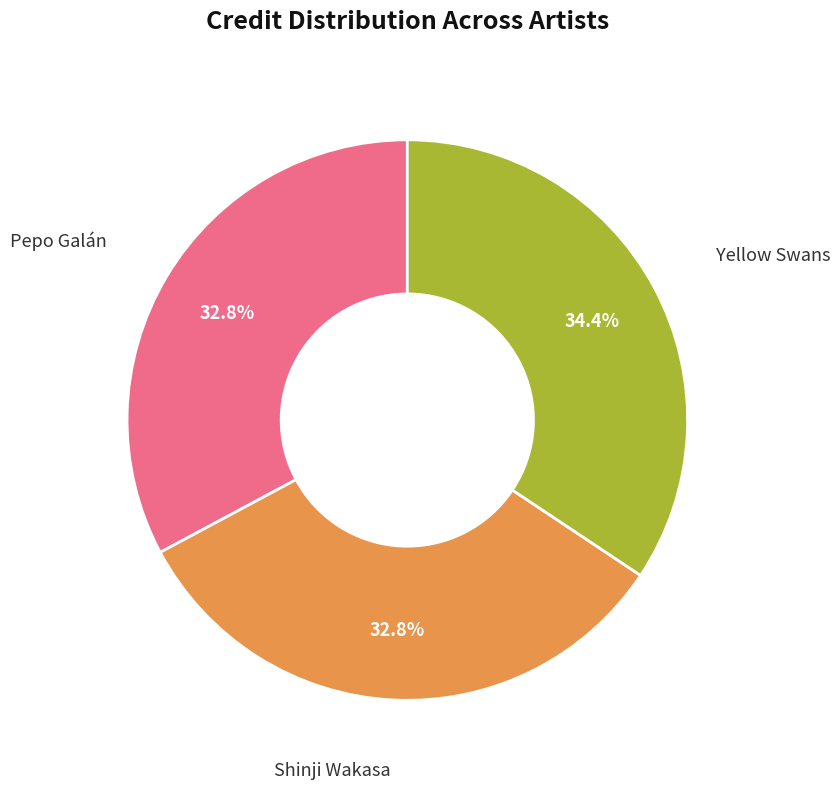

Is there a majority slice in this chart?

No